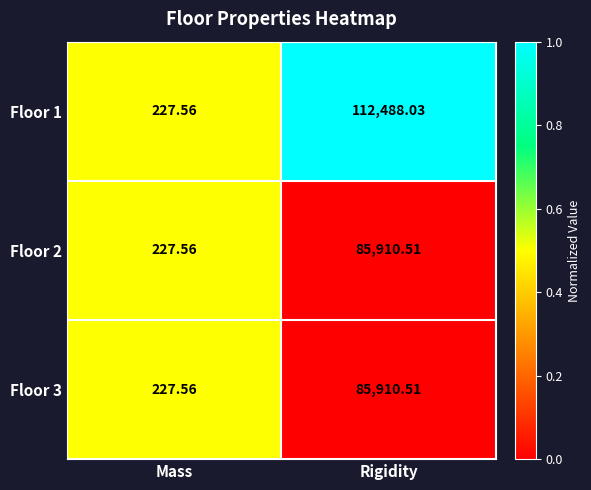

Which category has the highest value in the Floor 1 series?

Rigidity